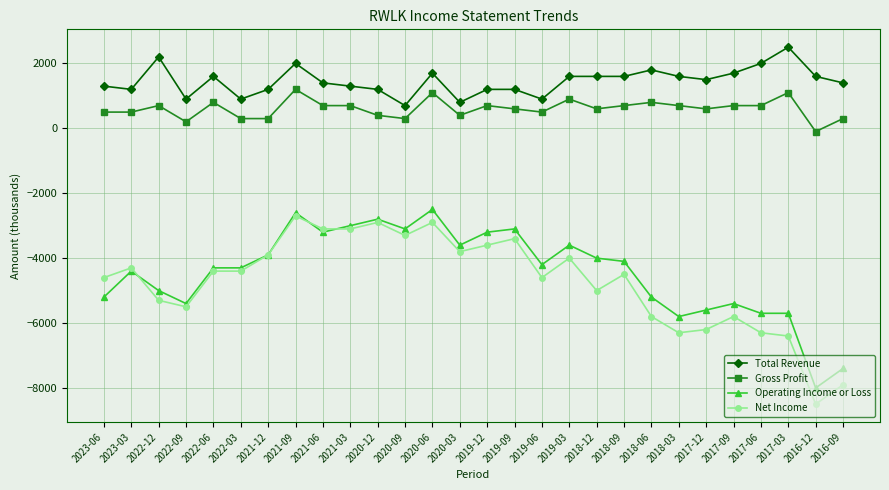

Count the number of data series in this chart.

4